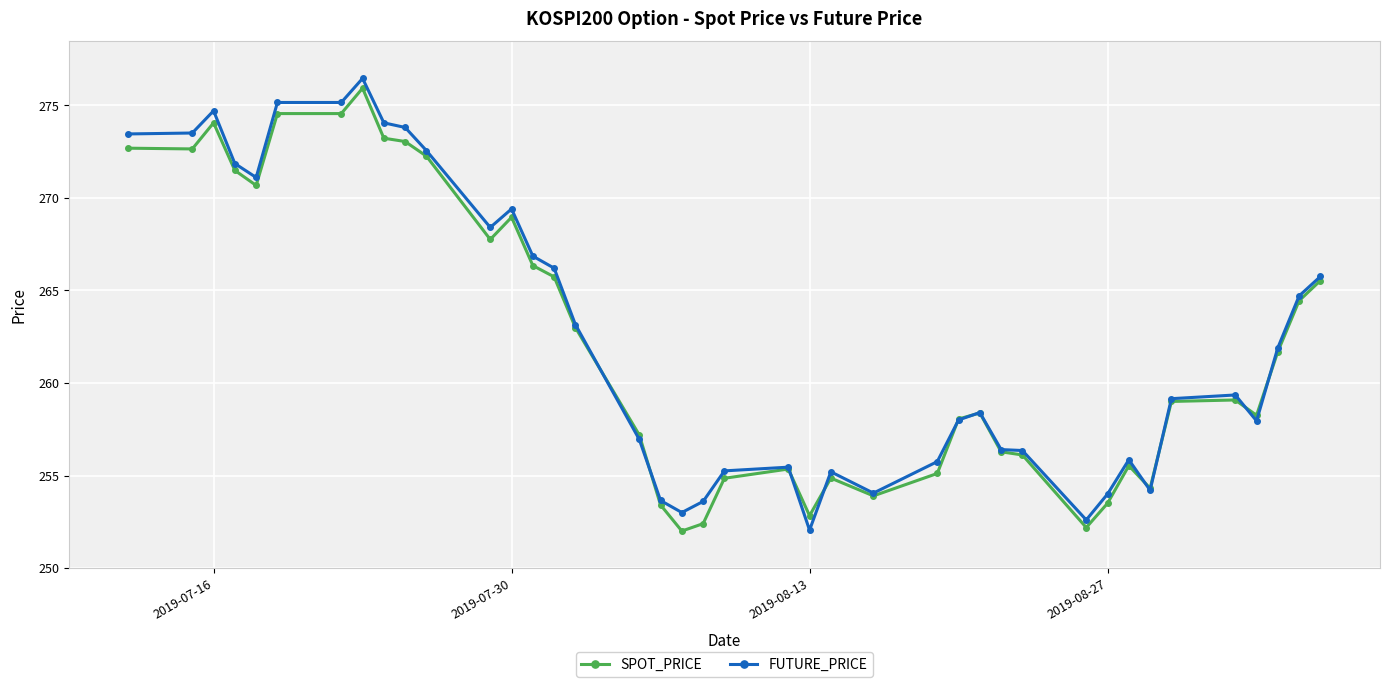

List the series in order of their overall mean, highest first.

FUTURE_PRICE, SPOT_PRICE